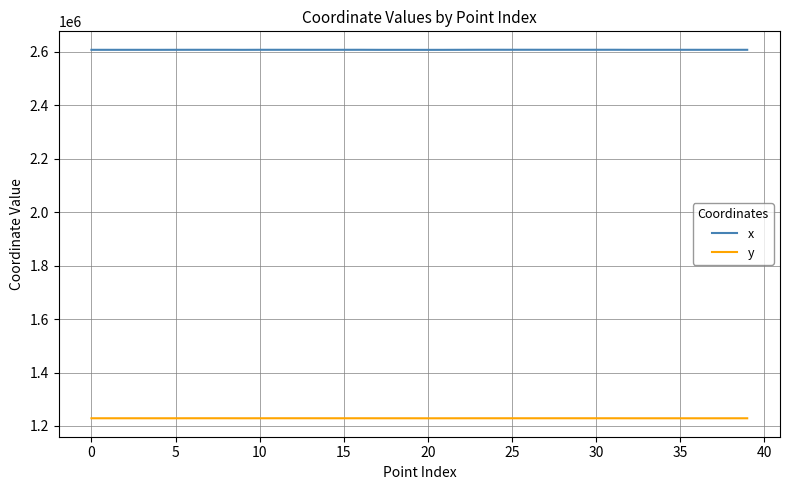

True or false: y and x intersect in this chart.

False